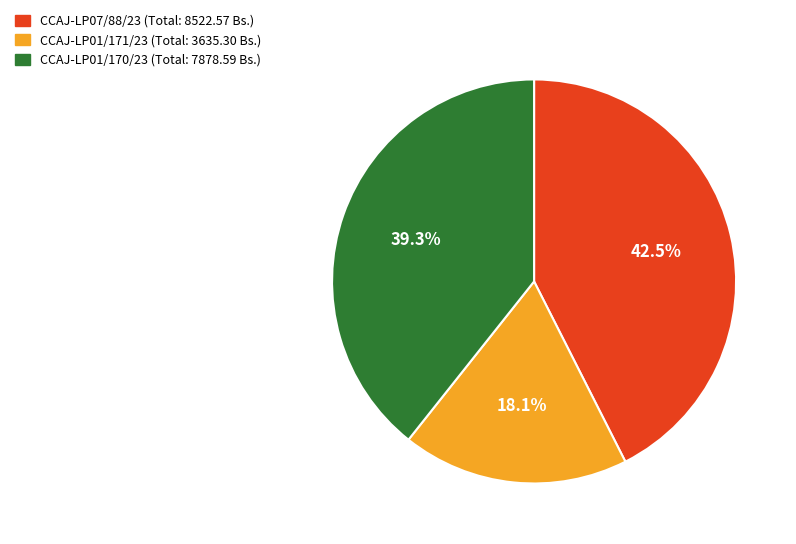

Which slice is the smallest?

CCAJ-LP01/171/23